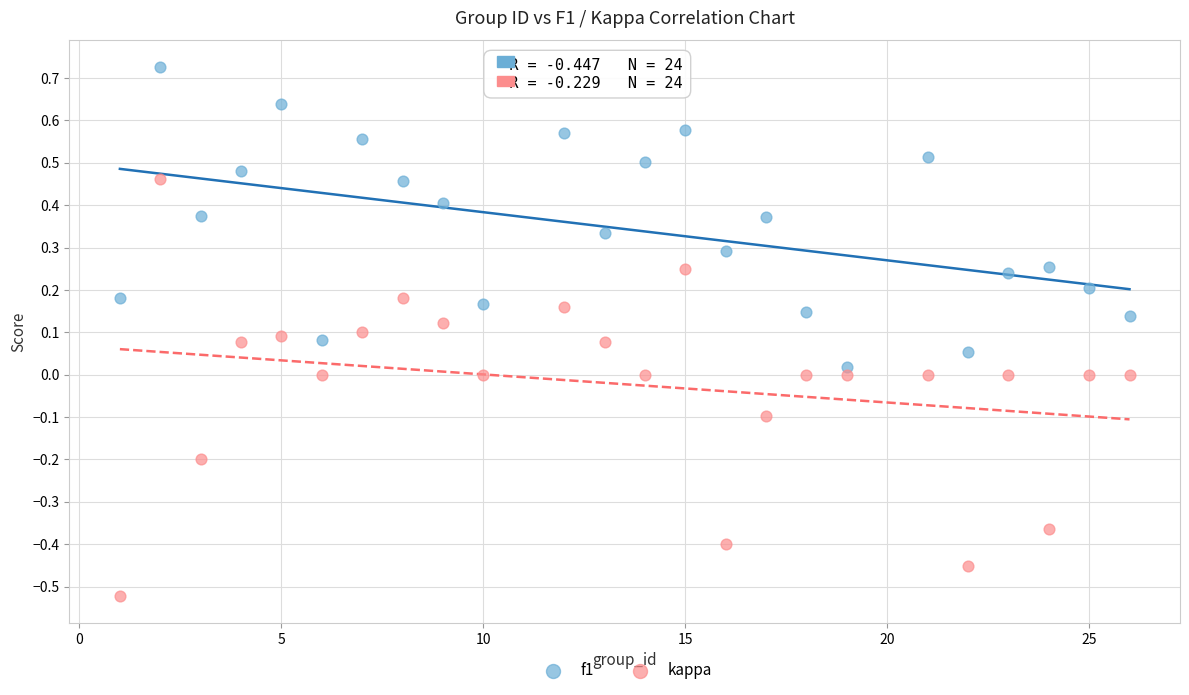

Which series reaches the maximum Y coordinate?

f1